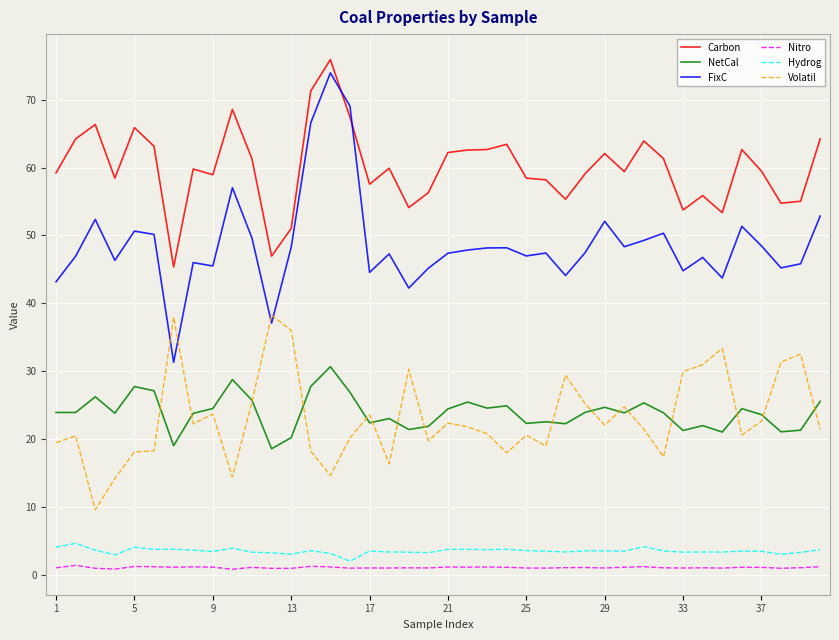

Which series has the widest spread of values?

FixC